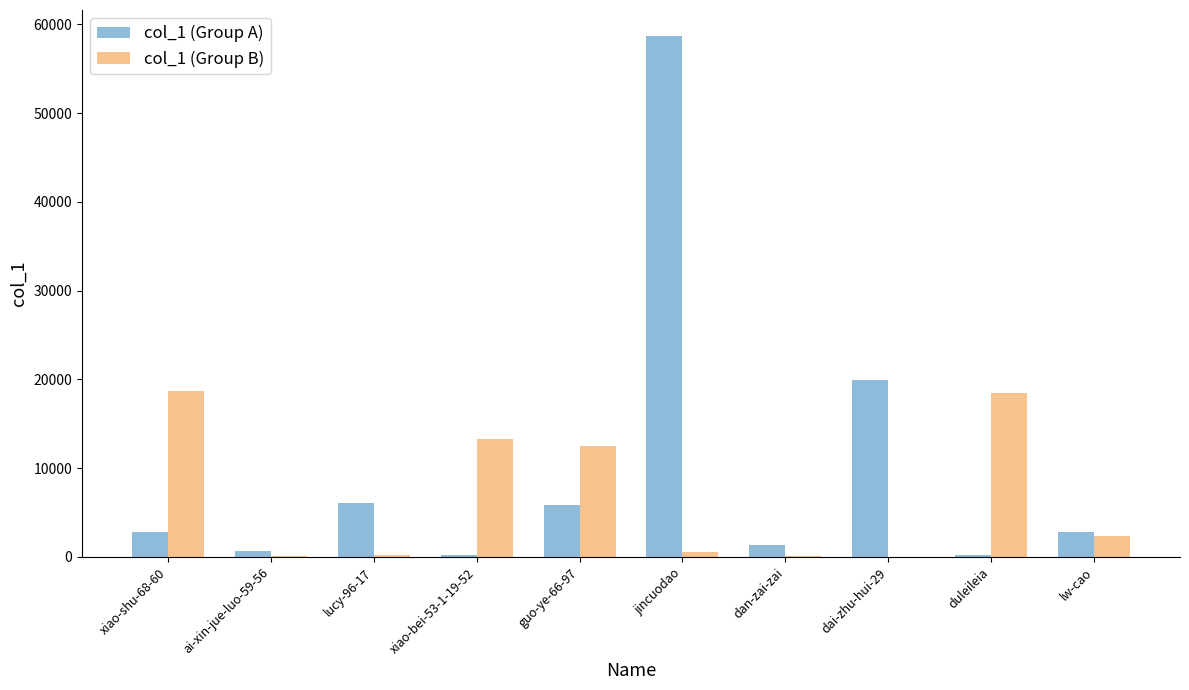

What is the sum of the col_1 (Group B) values at xiao-shu-68-60 and lucy-96-17?

18873